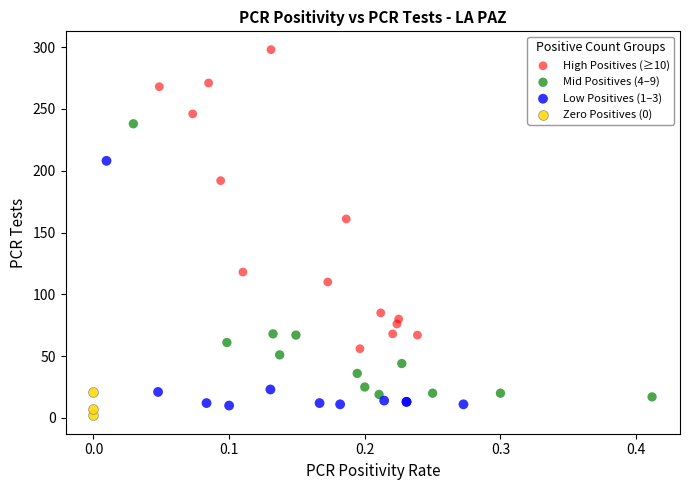

Which series reaches the maximum Y coordinate?

High Positives (≥10)